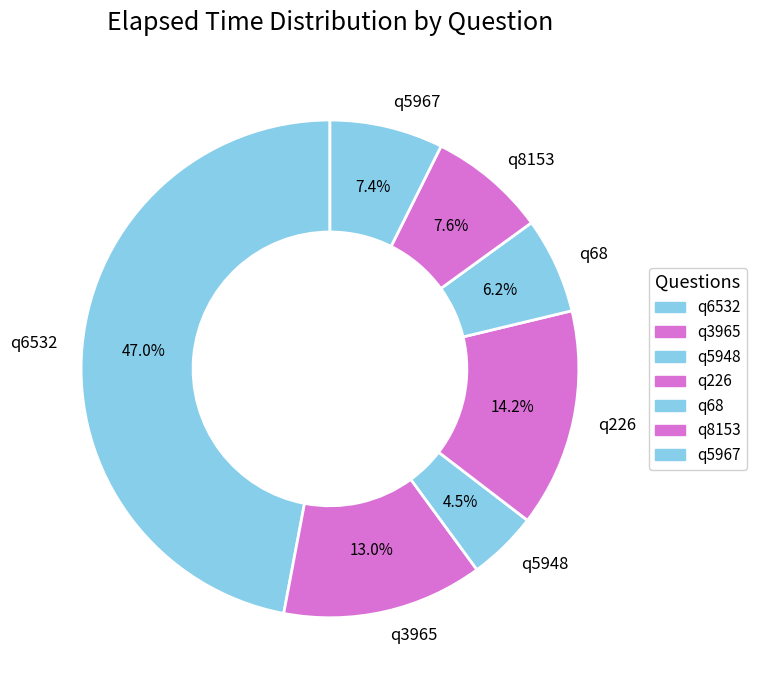

What percentage is the q5967 slice, to the nearest percent?

7%